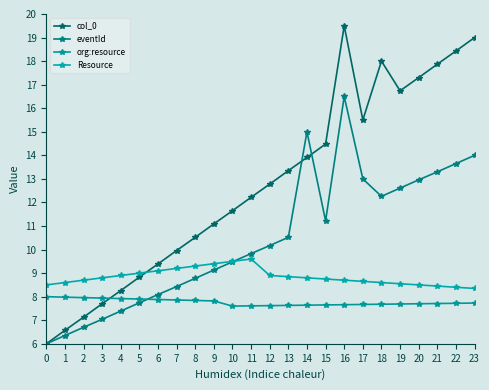

The value of eventId at 12 is 6.1. True or false?

False